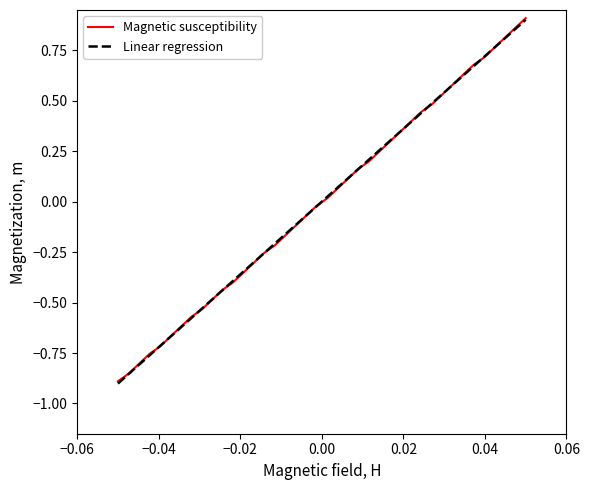

What is the value of the 32nd point from the left?

0.5